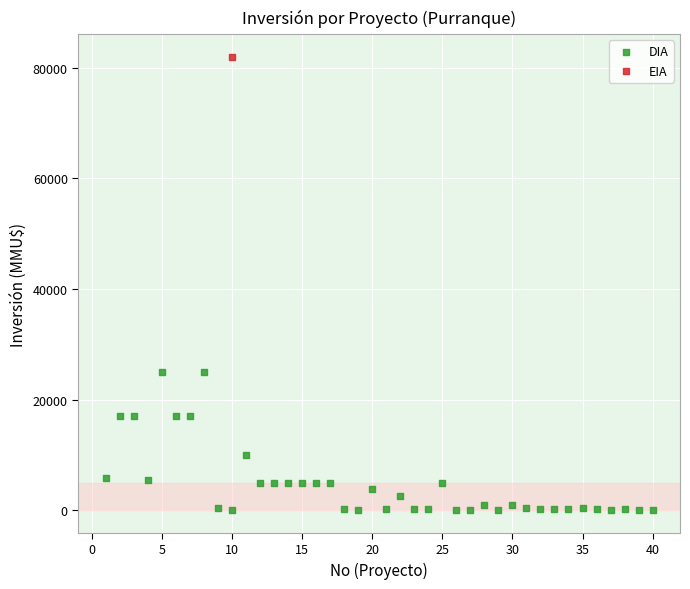

What are all the series names shown in the legend?

DIA, EIA